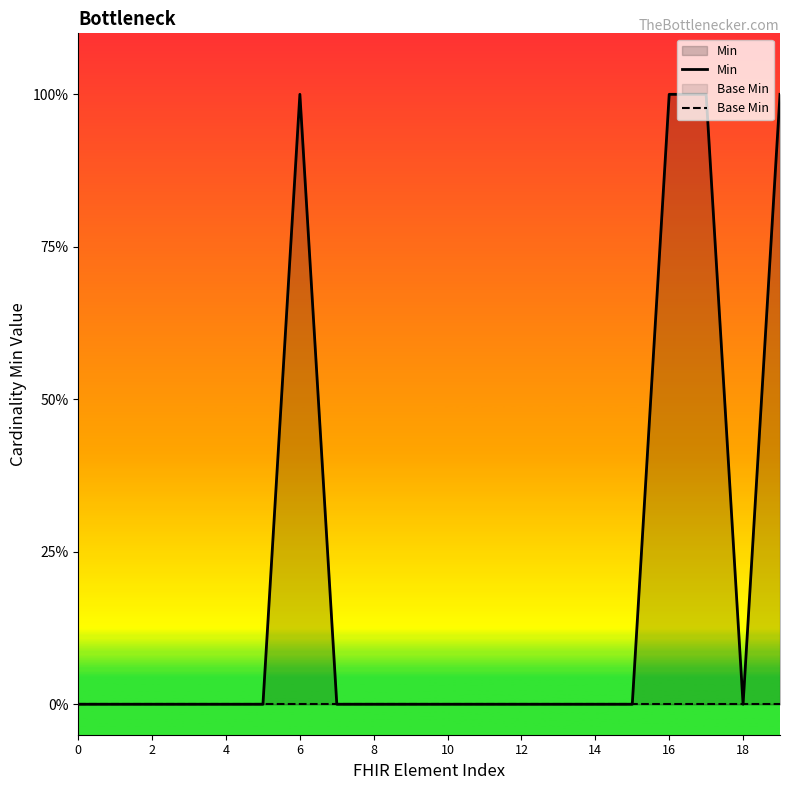

What is the label of the 1st point from the right?

19